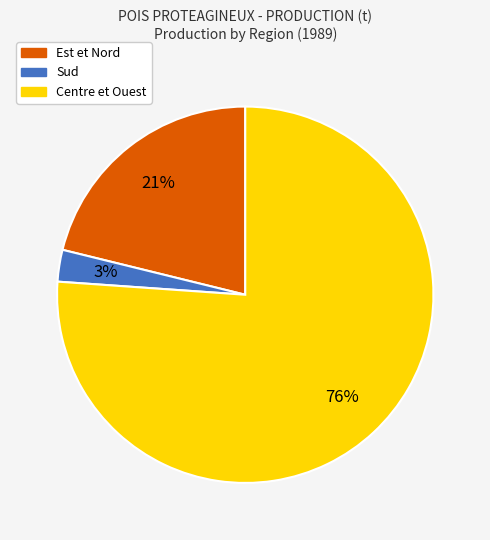

What is the smallest slice in the pie chart?

Sud